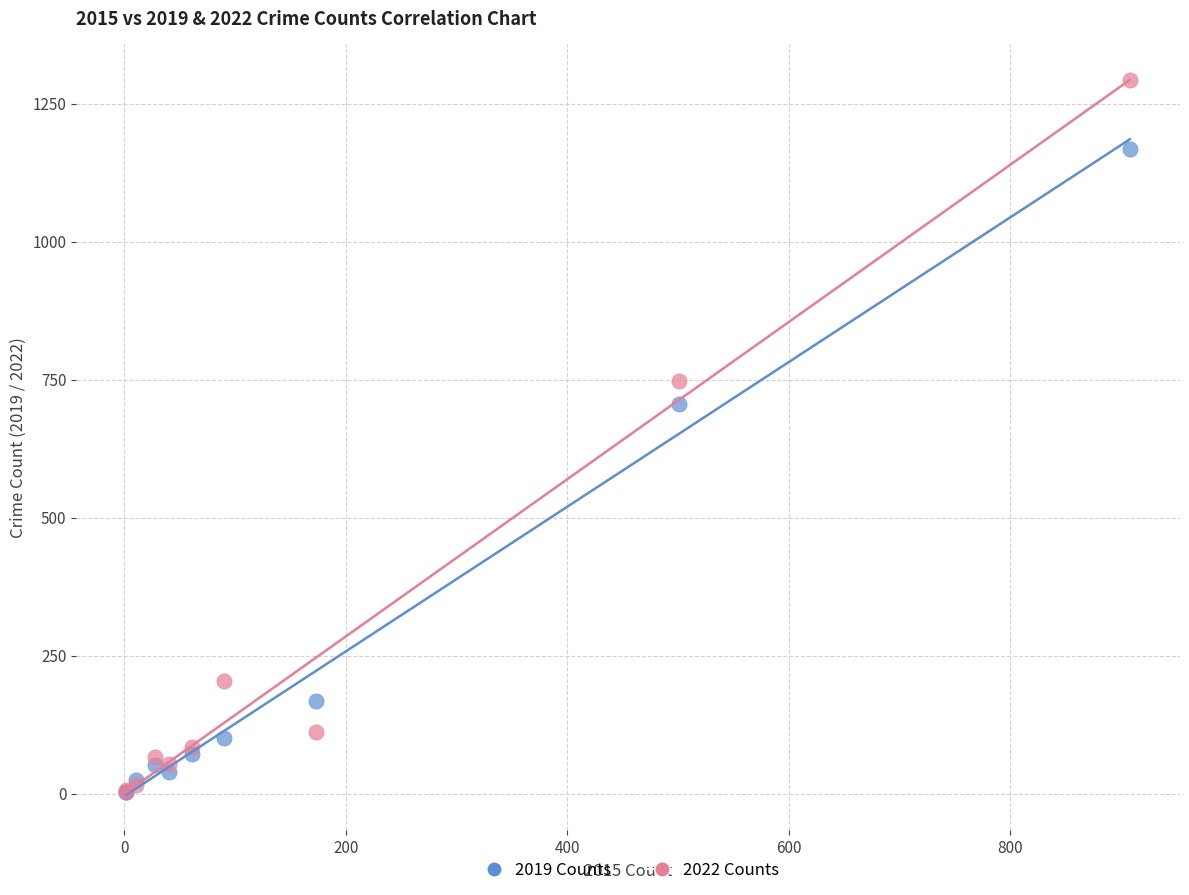

In the 2022 Counts series, what Y value is closest to 647?

747